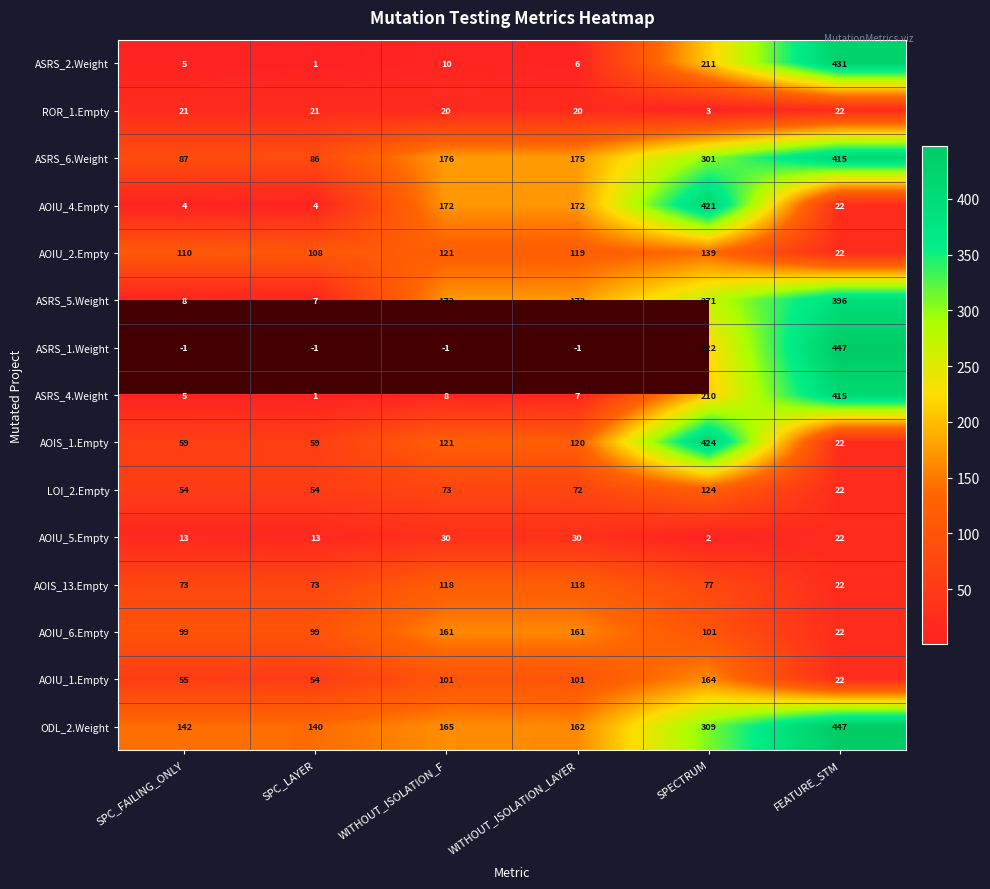

How many values in the AOIU_4.Empty series are below 172?

3